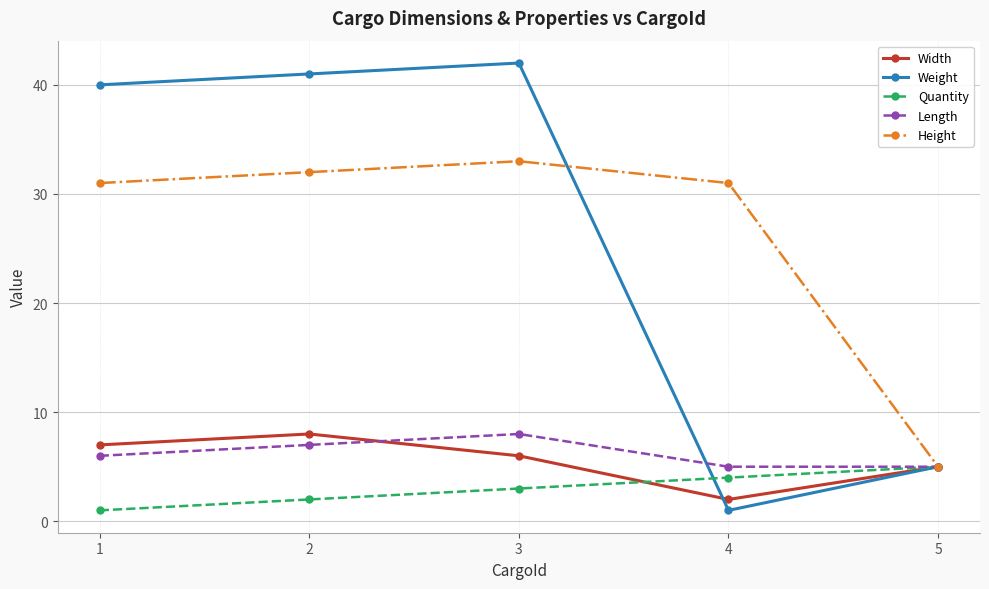

Does the chart have visible grid lines?

Yes